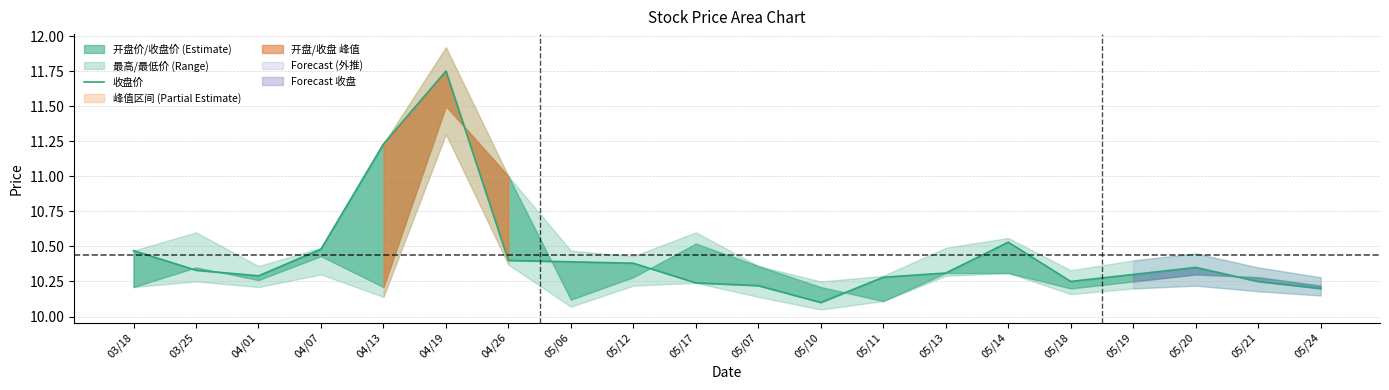

What is the sum of the values at 03/25 and 04/07?

20.8